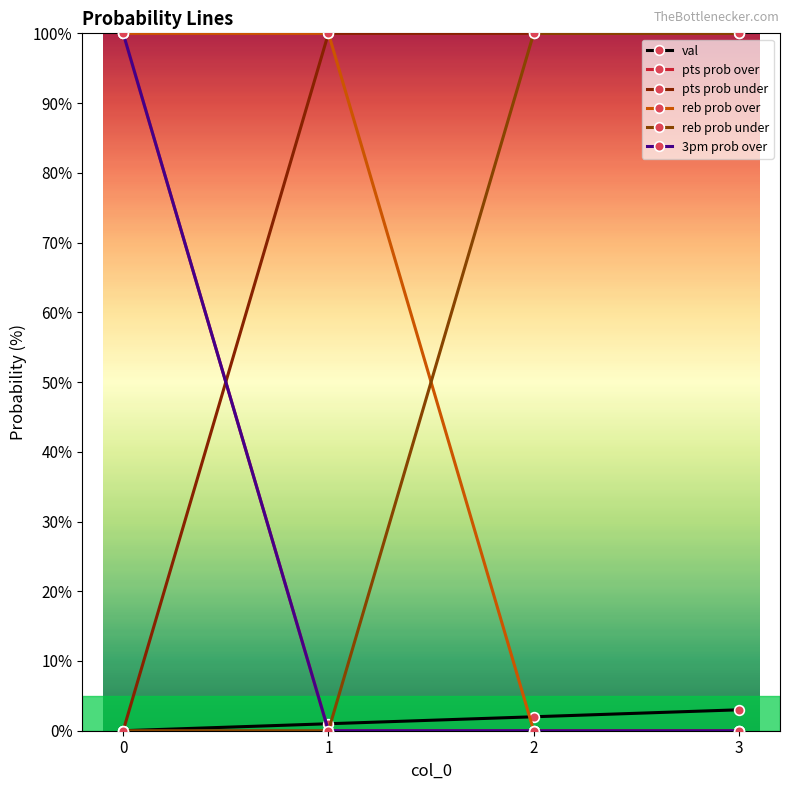

Between 2 and 3, which series saw the biggest shift?

val